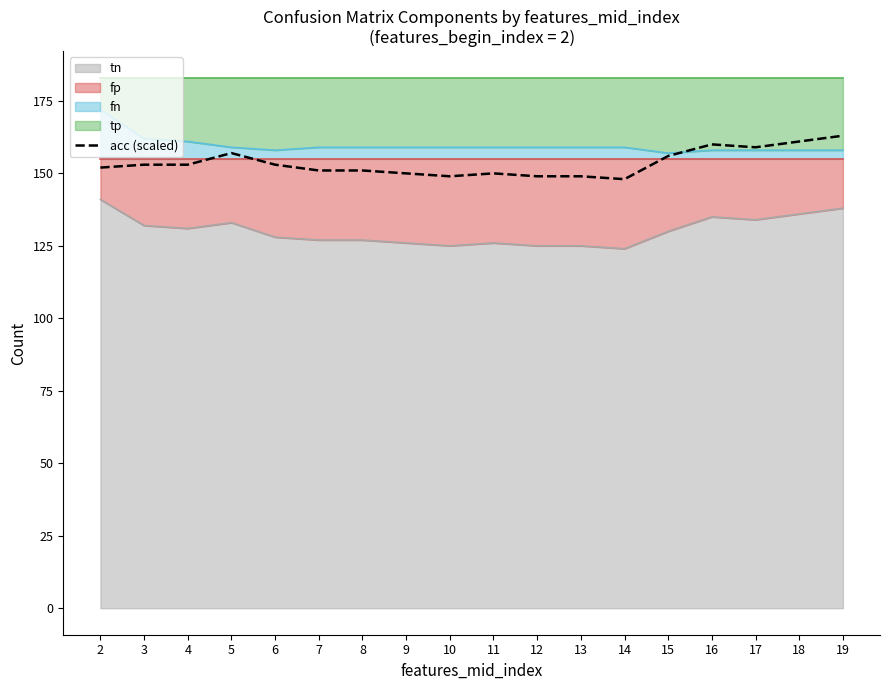

At which category does the data reach its first local valley?

10